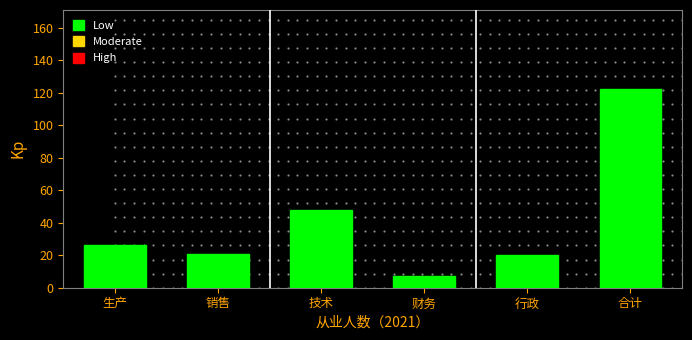

Reading left to right, transcribe all the data shown in this chart.

生产=26	销售=21	技术=48	财务=7	行政=20	合计=122